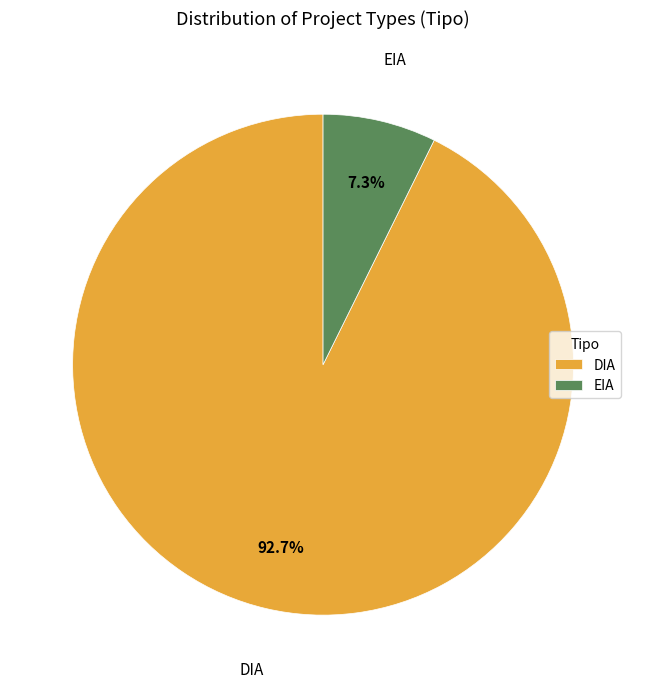

To the nearest percent, what is the average slice percentage?

50%